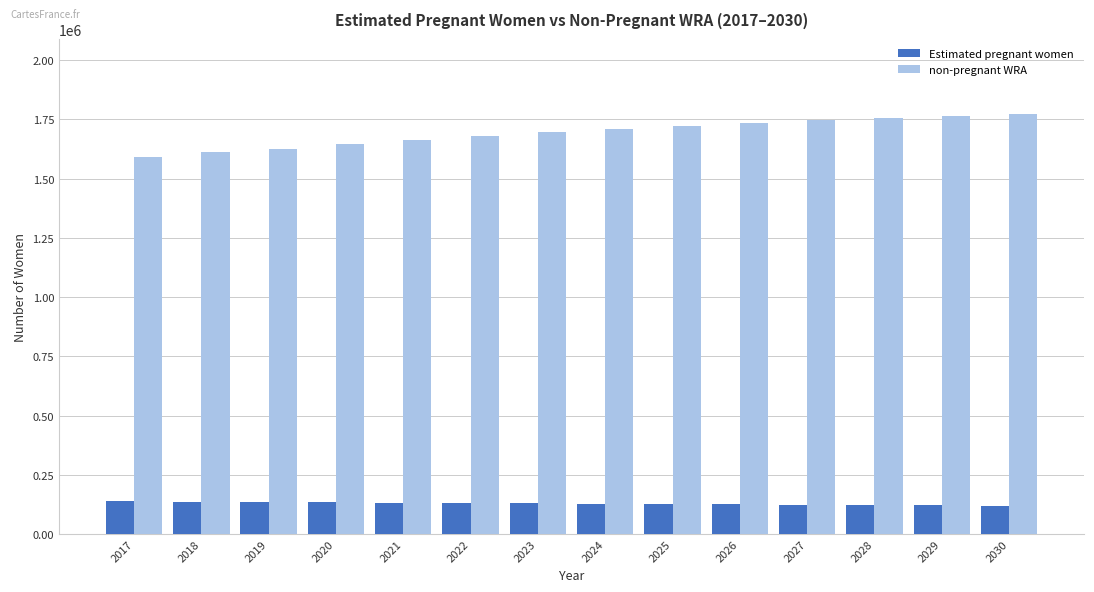

What is the value of the non-pregnant WRA bar at the 11th from the left?

1746464